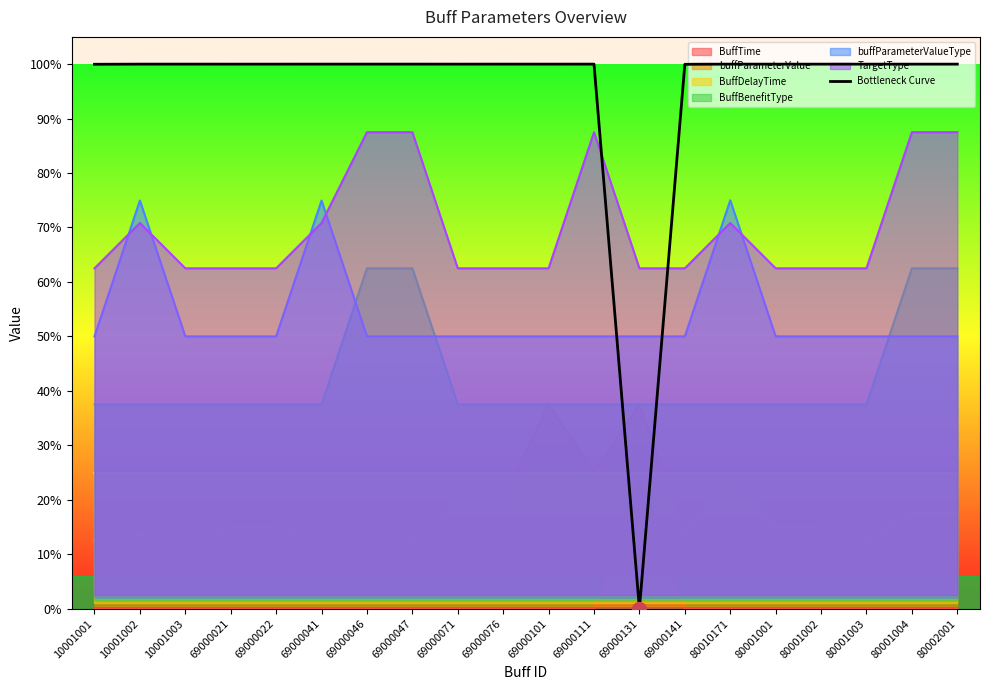

At which category does the data reach its first local valley?

69000071